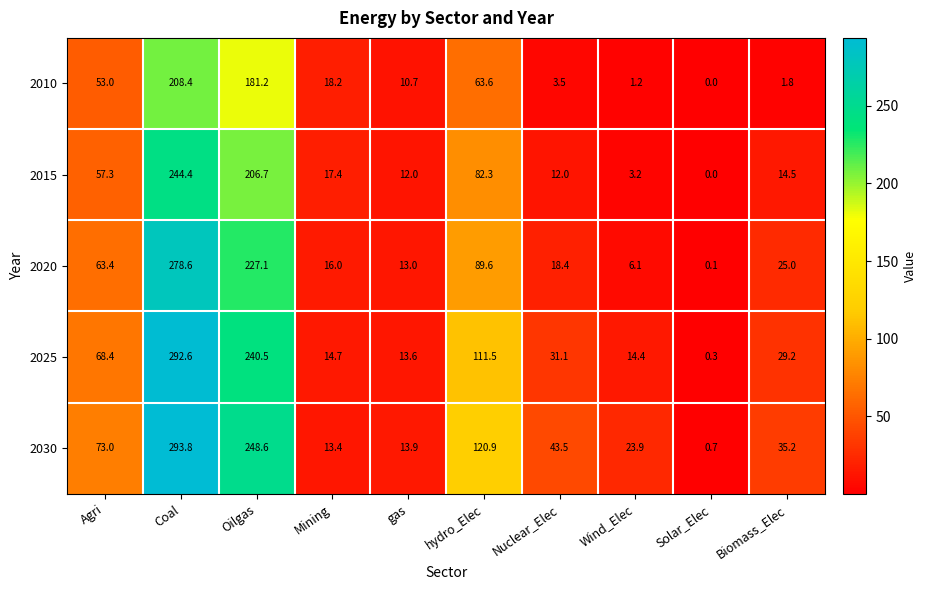

What is the maximum value shown in the chart?

293.8